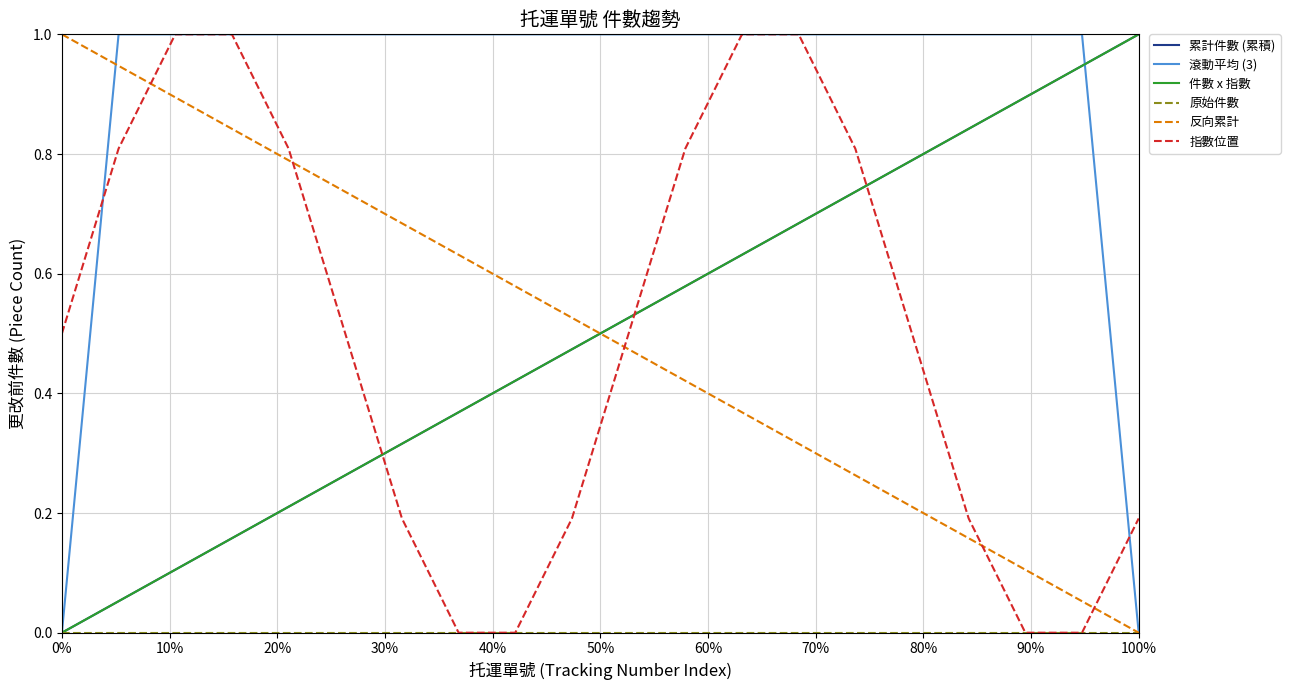

Is this an area chart (filled region under the line)?

No